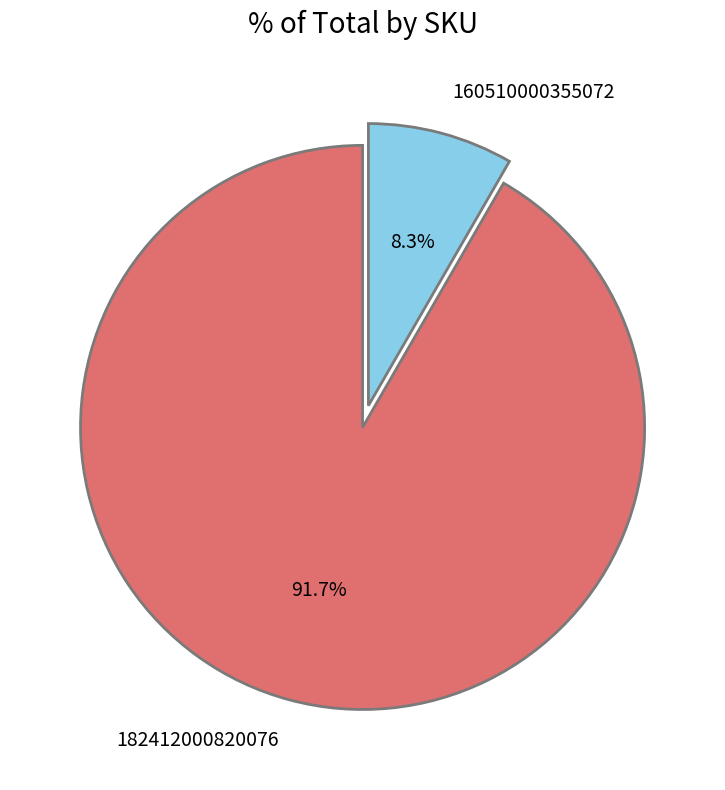

To the nearest percent, what is the difference between the largest and smallest slice percentages?

83%